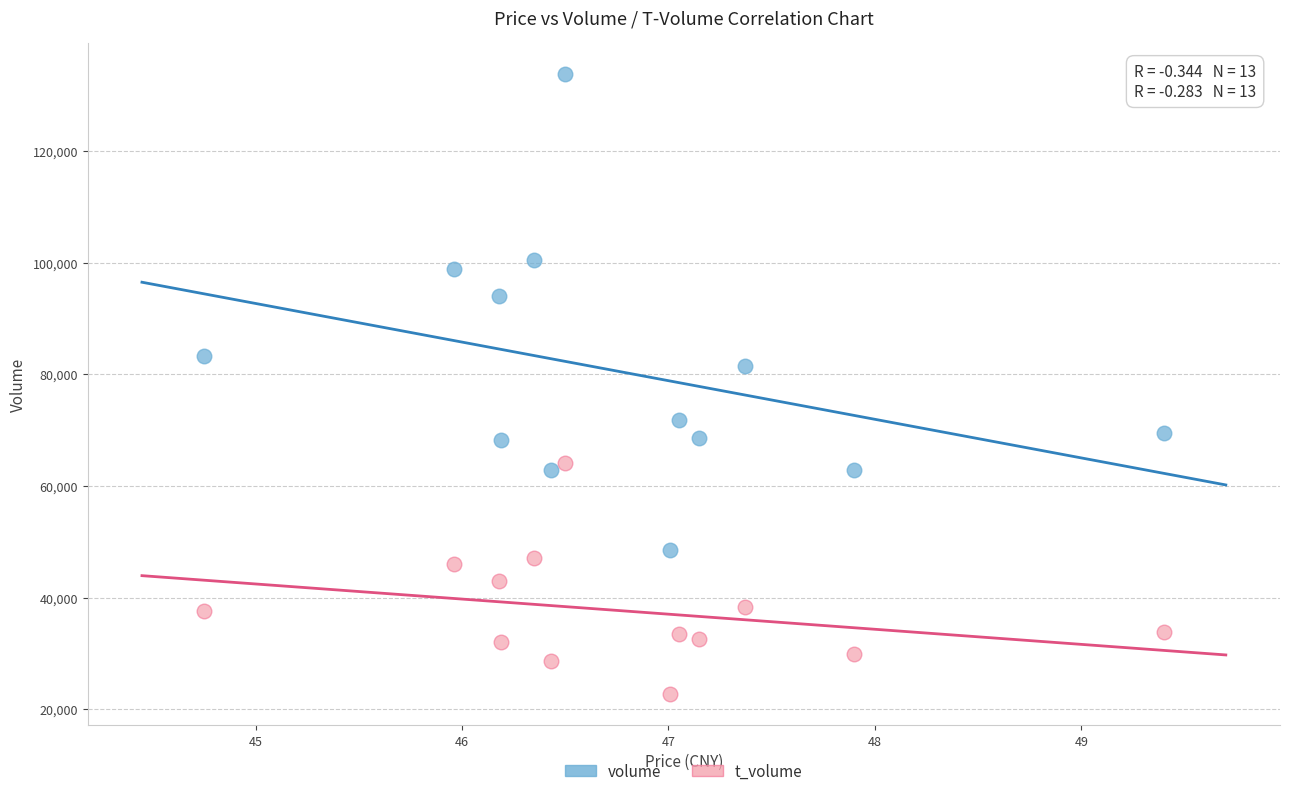

Which series contains the lowest Y value?

t_volume